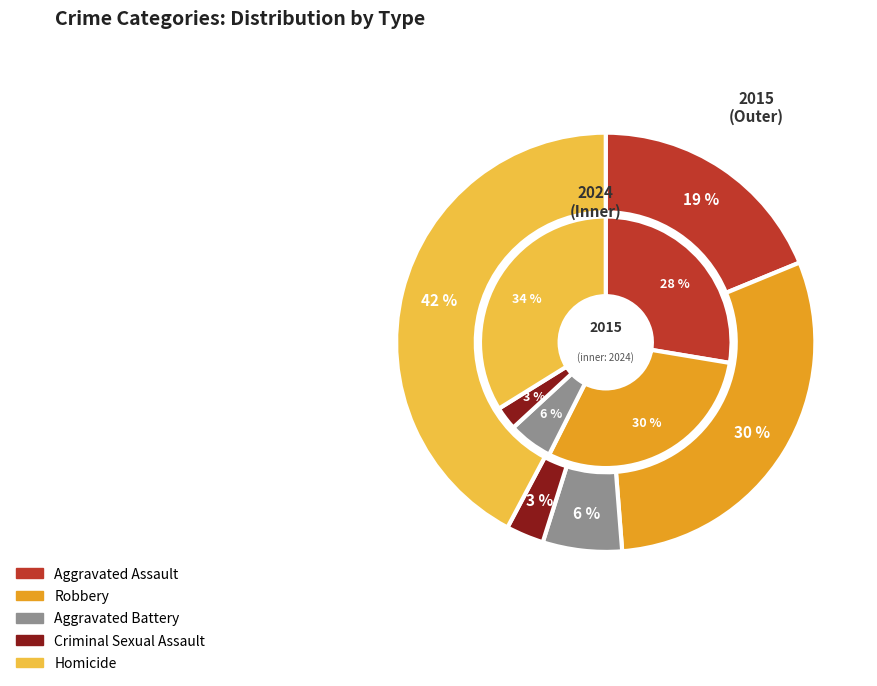

How many segments does this pie chart have?

5